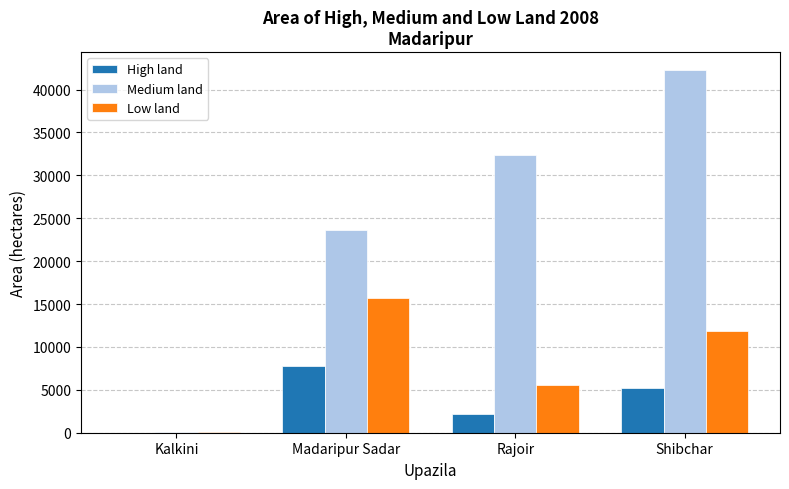

What is the sum of all Medium land values?

98274